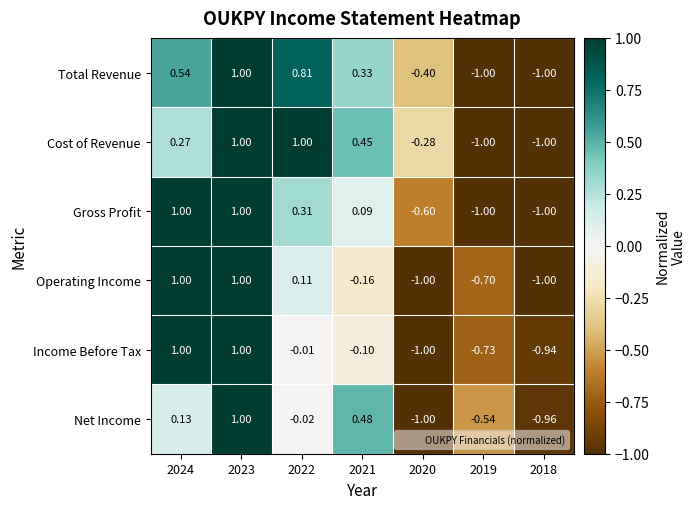

Rank the series at 2022 from highest to lowest value.

Cost of Revenue, Total Revenue, Gross Profit, Operating Income, Income Before Tax, Net Income